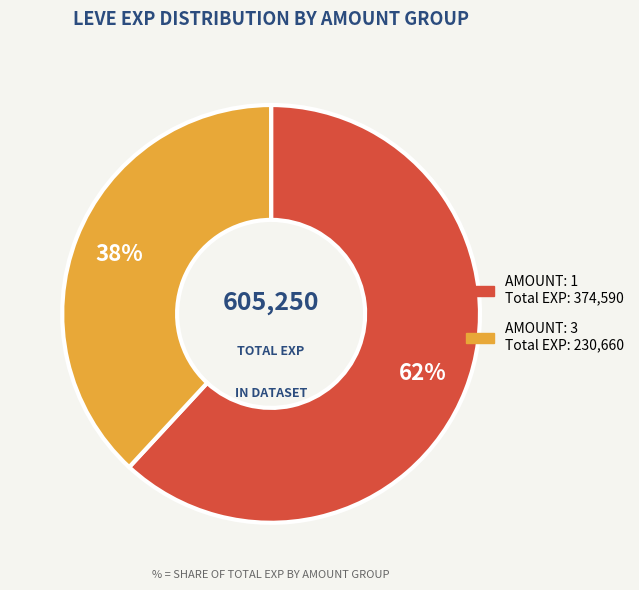

To the nearest percent, what is the difference between the largest and smallest slice percentages?

24%